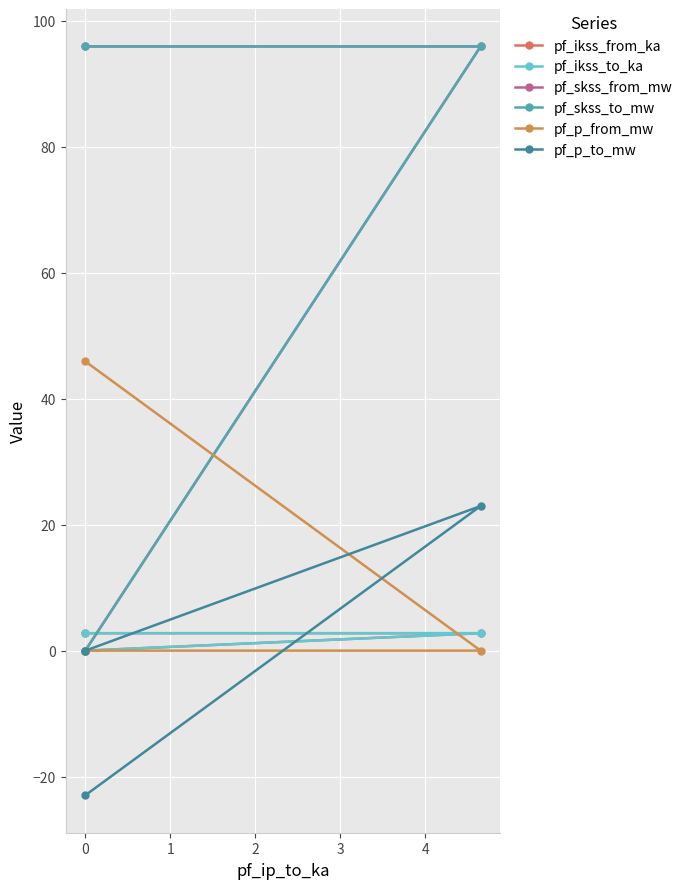

The pf_p_from_mw series shows -0.0 at 0. True or false?

True